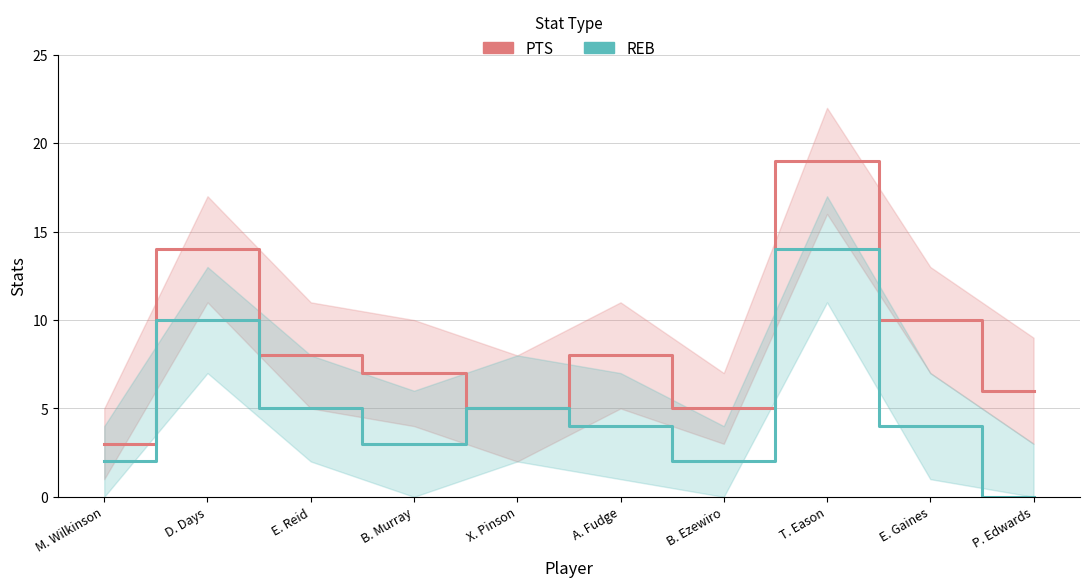

What is the difference between the maximum and minimum values in the PTS series?

16